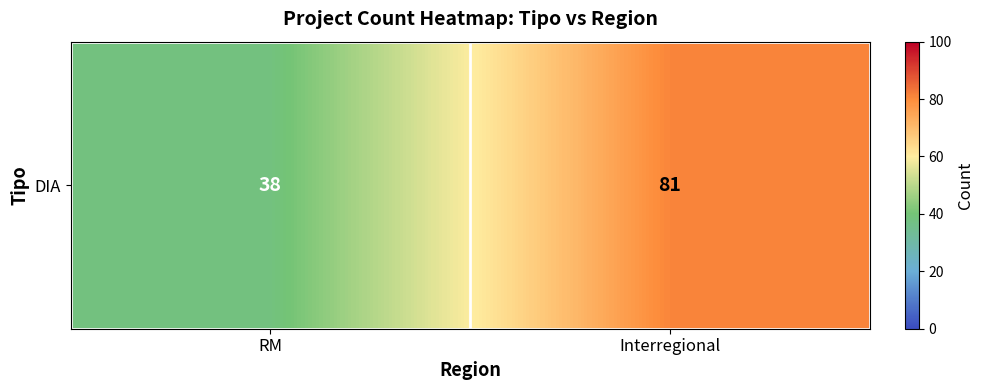

The chart shows a value of 132 at Interregional. True or false?

False